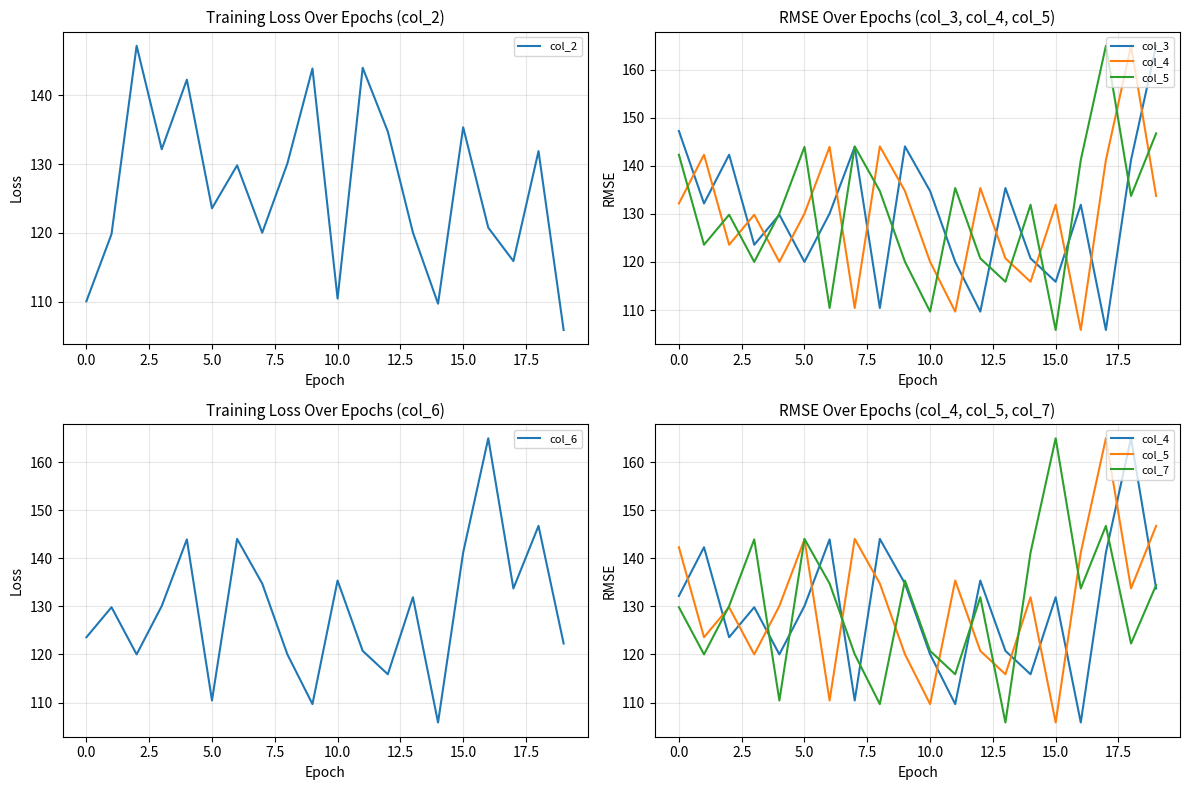

Reading right to left, extract all data points from this chart.

col_2: 105.8	131.9	115.9	120.7	135.4	109.7	120.0	134.7	144.0	110.4	143.9	130.1	120.0	129.8	123.6	142.3	132.2	147.2	119.8	110.0
col_3: 165.0	141.2	105.8	131.9	115.9	120.7	135.4	109.7	120.0	134.7	144.0	110.4	143.9	130.1	120.0	129.8	123.6	142.3	132.2	147.2
col_4: 133.7	165.0	141.2	105.8	131.9	115.9	120.7	135.4	109.7	120.0	134.7	144.0	110.4	143.9	130.1	120.0	129.8	123.6	142.3	132.2
col_5: 146.7	133.7	165.0	141.2	105.8	131.9	115.9	120.7	135.4	109.7	120.0	134.7	144.0	110.4	143.9	130.1	120.0	129.8	123.6	142.3
col_6: 122.3	146.7	133.7	165.0	141.2	105.8	131.9	115.9	120.7	135.4	109.7	120.0	134.7	144.0	110.4	143.9	130.1	120.0	129.8	123.6
col_7: 134.4	122.3	146.7	133.7	165.0	141.2	105.8	131.9	115.9	120.7	135.4	109.7	120.0	134.7	144.0	110.4	143.9	130.1	120.0	129.8